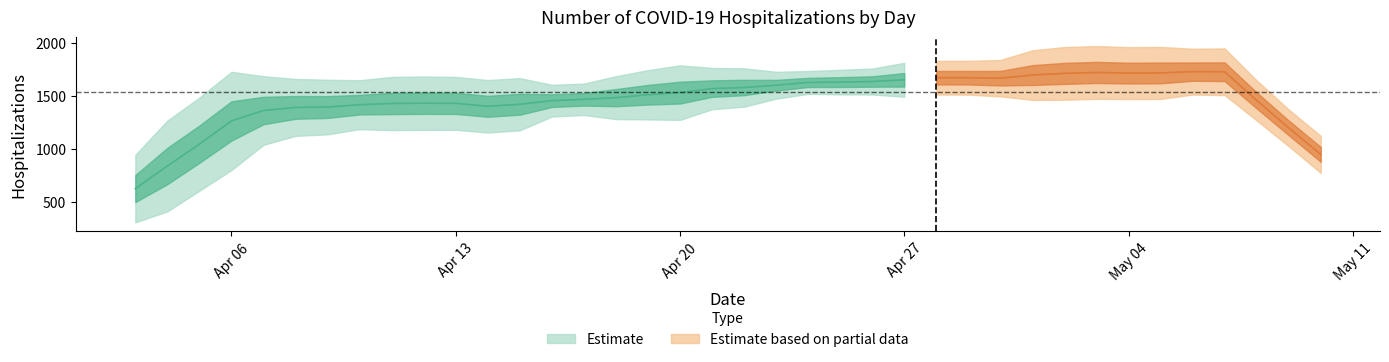

What is the greatest value displayed?

1888